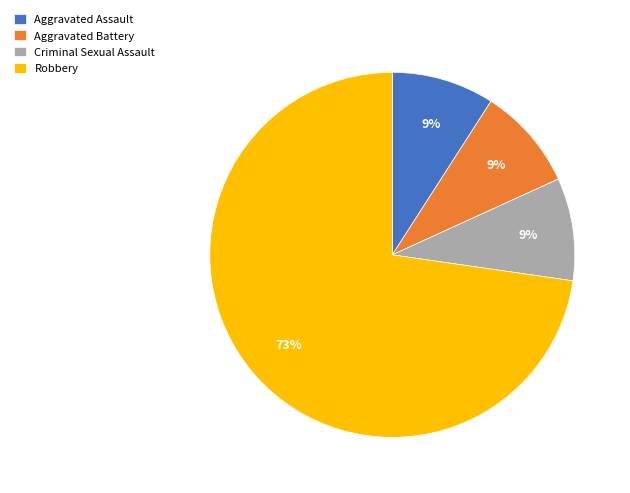

Count the number of slices in the pie.

4